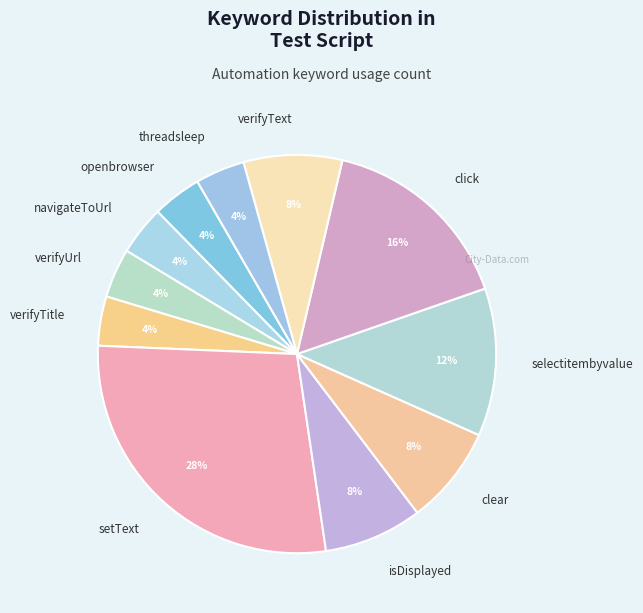

To the nearest percent, what portion does selectitembyvalue represent?

12%